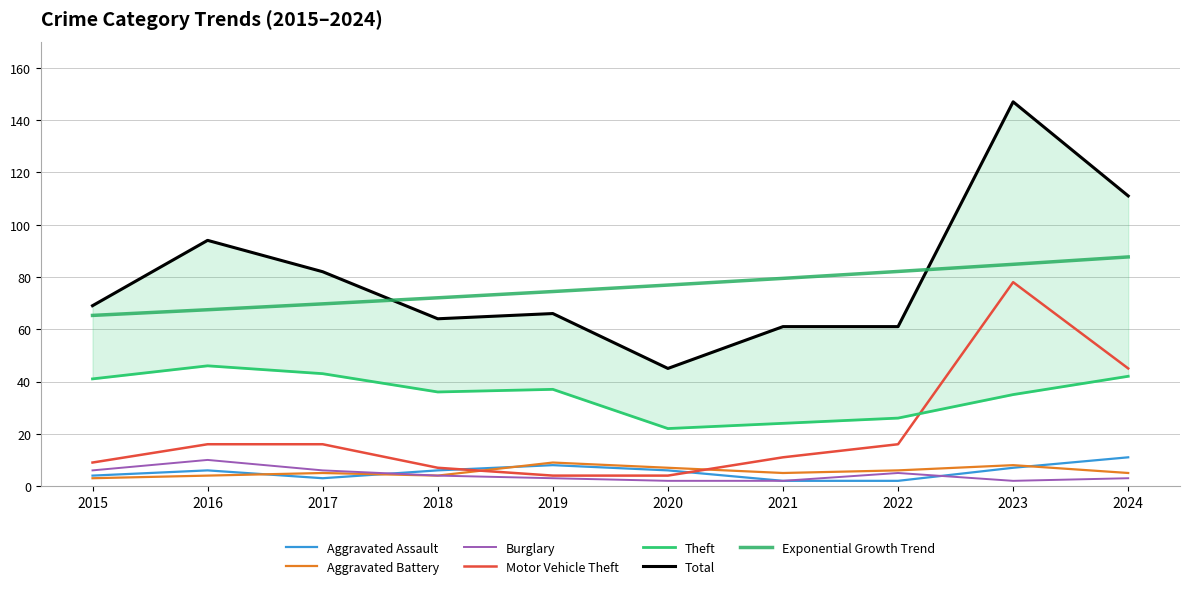

How many times do Motor Vehicle Theft and Theft cross each other?

1